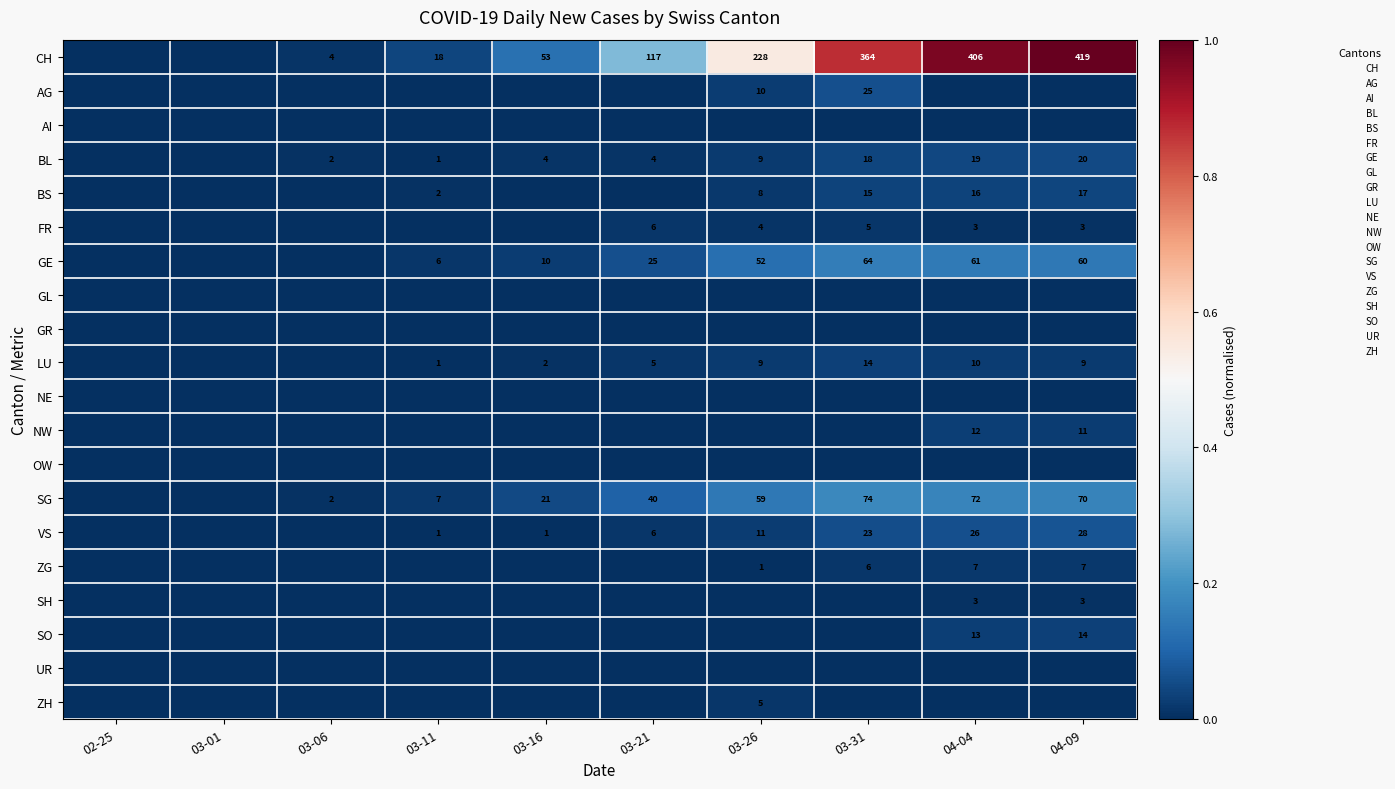

Is the value of SH at 04-04 greater than the value of LU at 04-09?

No